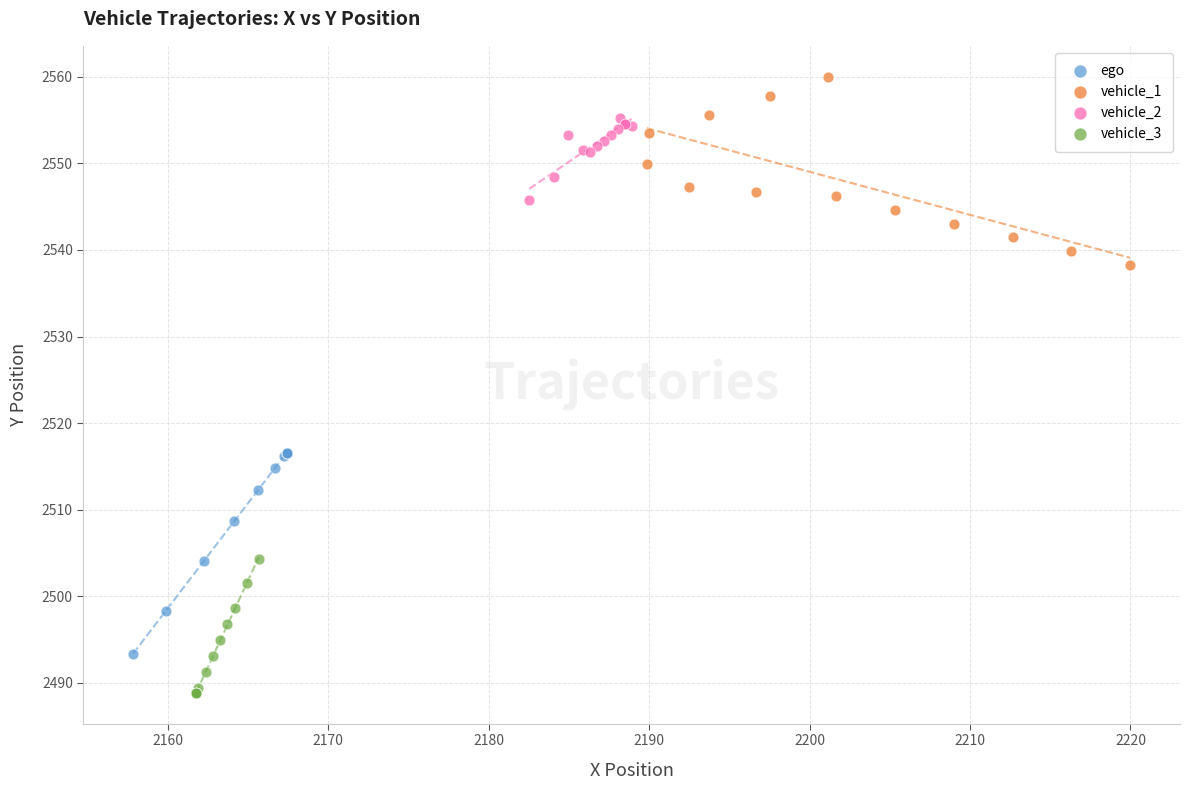

Which series contains the highest Y value?

vehicle_1